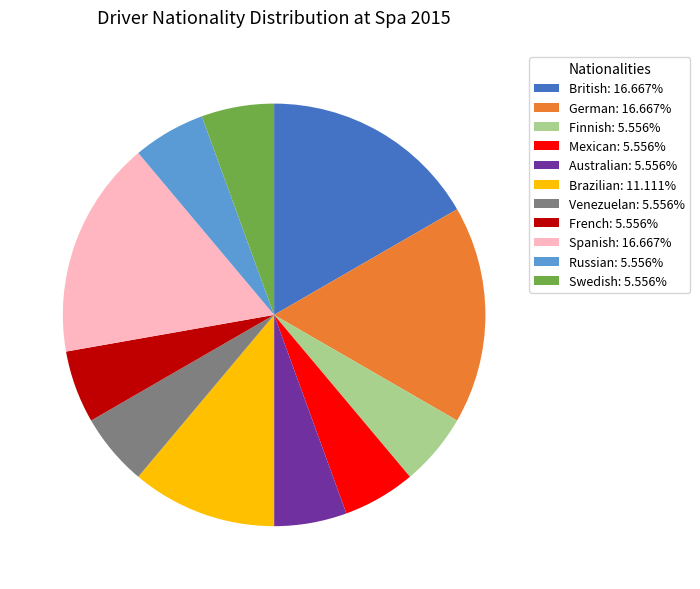

Approximately how many times larger is the value at British: 16.667% compared to Brazilian: 11.111%?

1.5